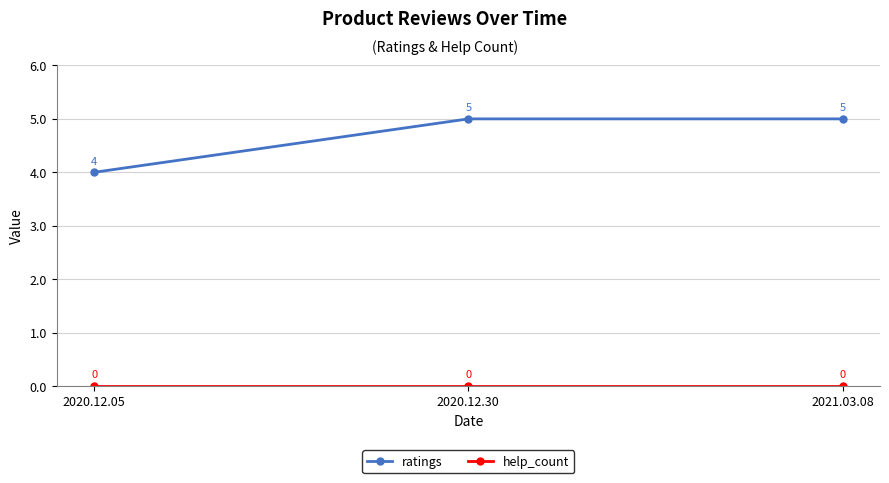

What position from the left is 2020.12.05?

1